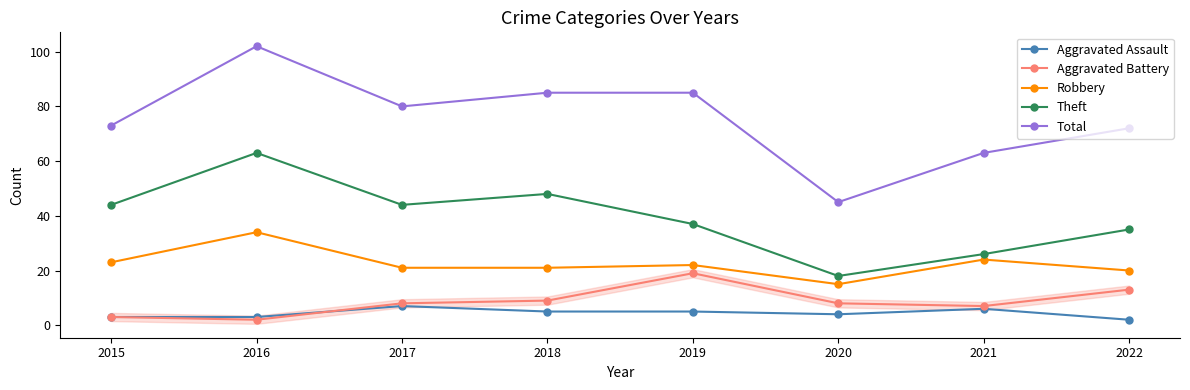

How many series are shown in this chart?

5